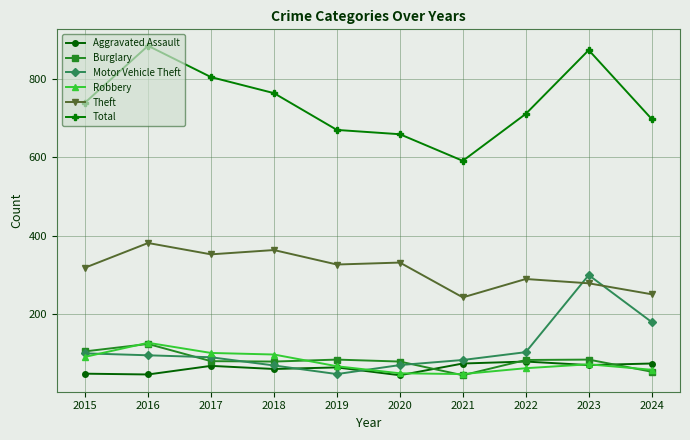

What is the difference between the maximum and minimum values in the Theft series?

139